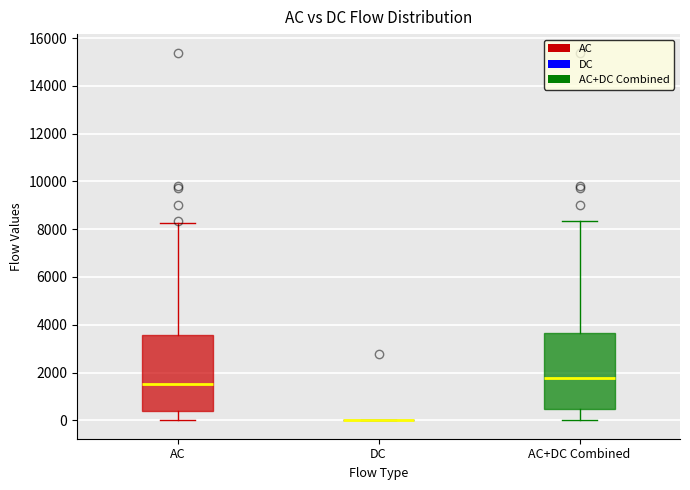

Where is the upper edge of the box for AC+DC Combined on the y-axis? The values are not printed on the chart, so give them approximately, as read against the axis.

3600